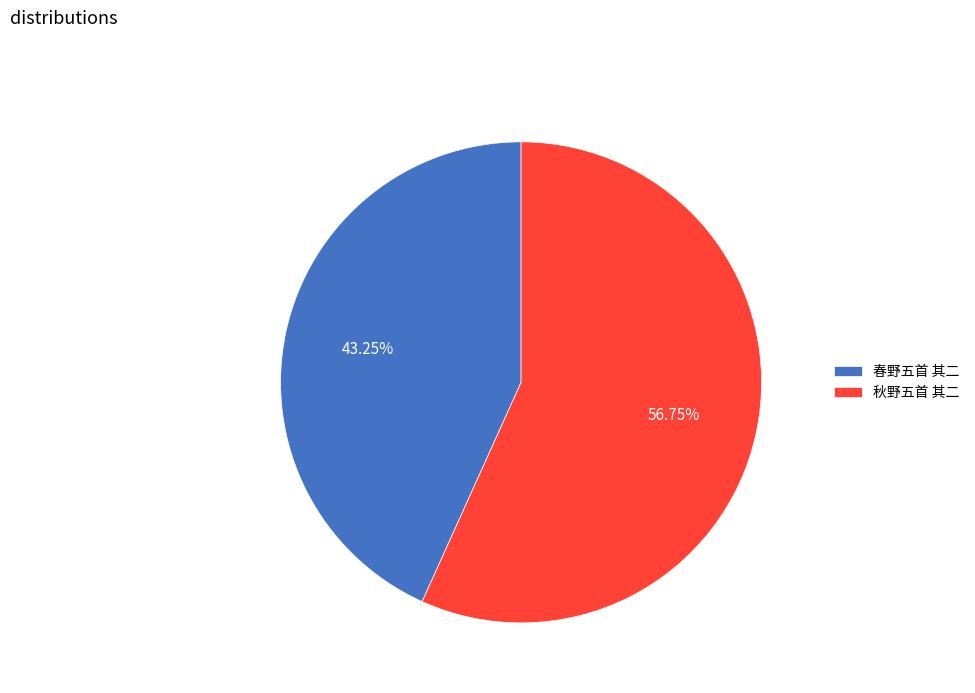

What percentage do 秋野五首 其二 and 春野五首 其二 together represent?

100.0%